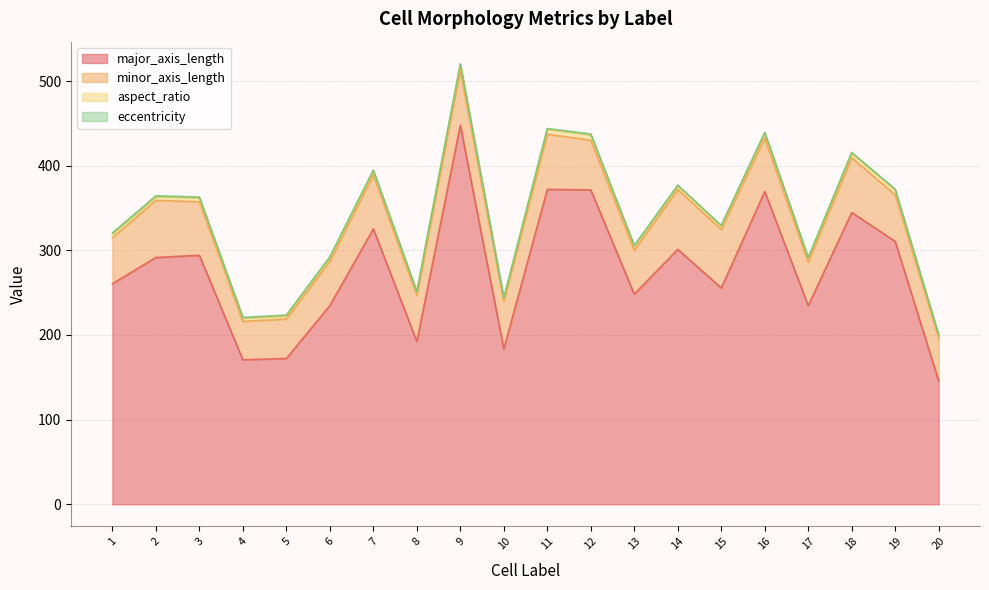

Which category has the highest value across all series?

9